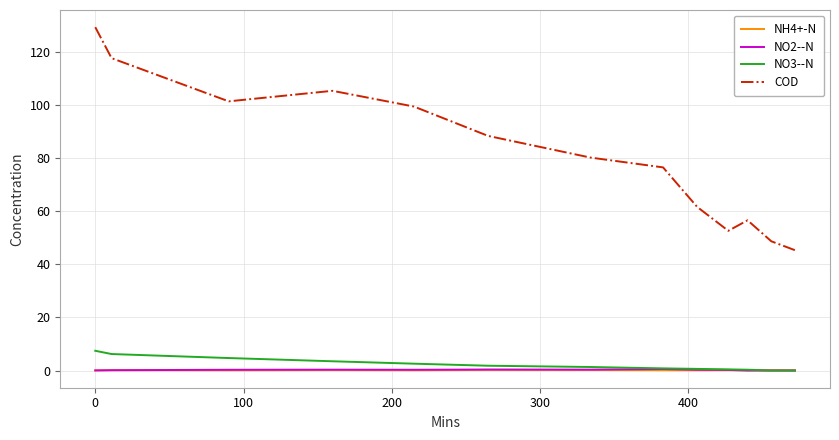

Which series has the widest spread of values?

COD